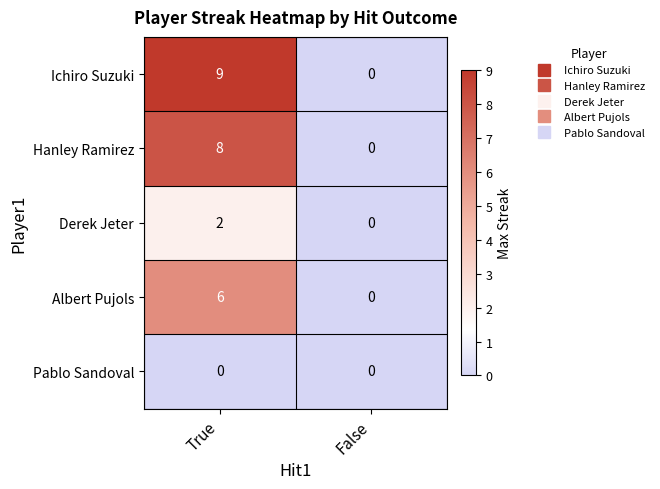

At how many categories does at least one series exceed 8?

1